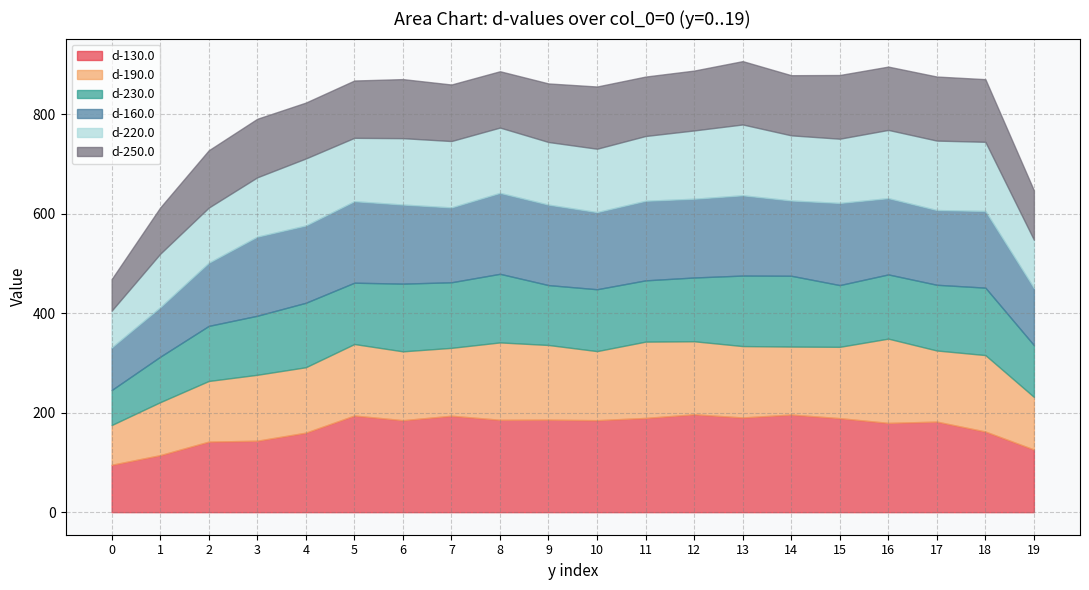

What is the value of the d-160.0 point at the 13th from the left?

158.3